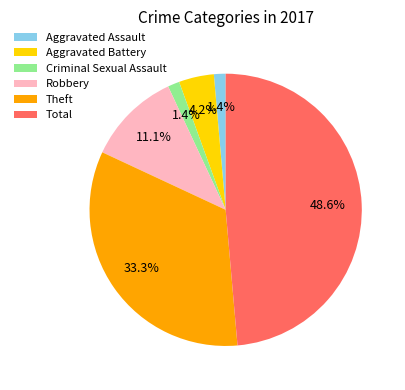

Is there any slice that represents more than half of the pie?

No